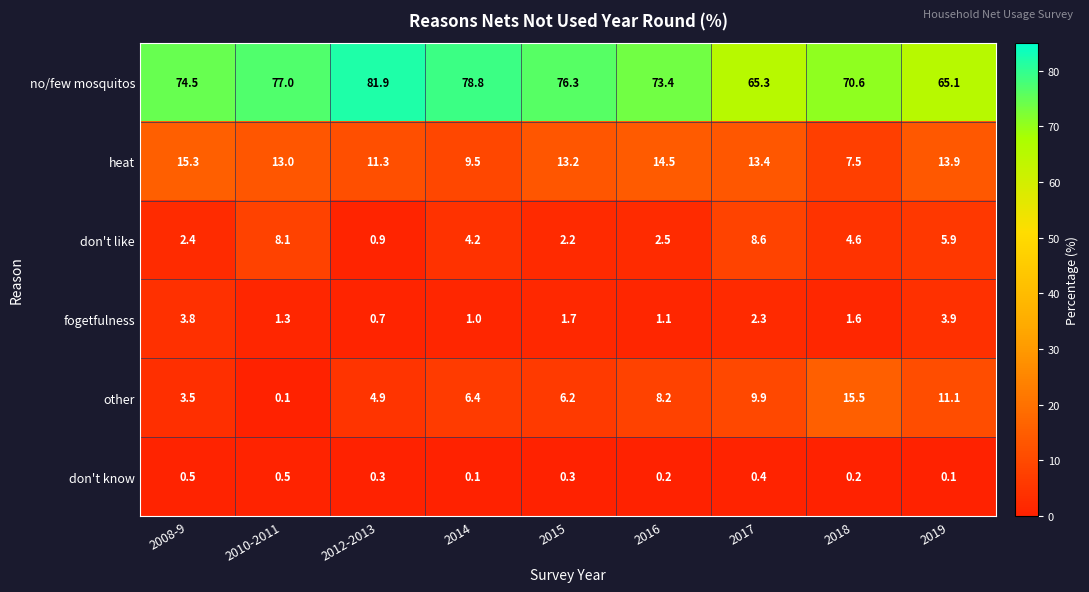

Is it true that other equals 27.4 at 2018?

False